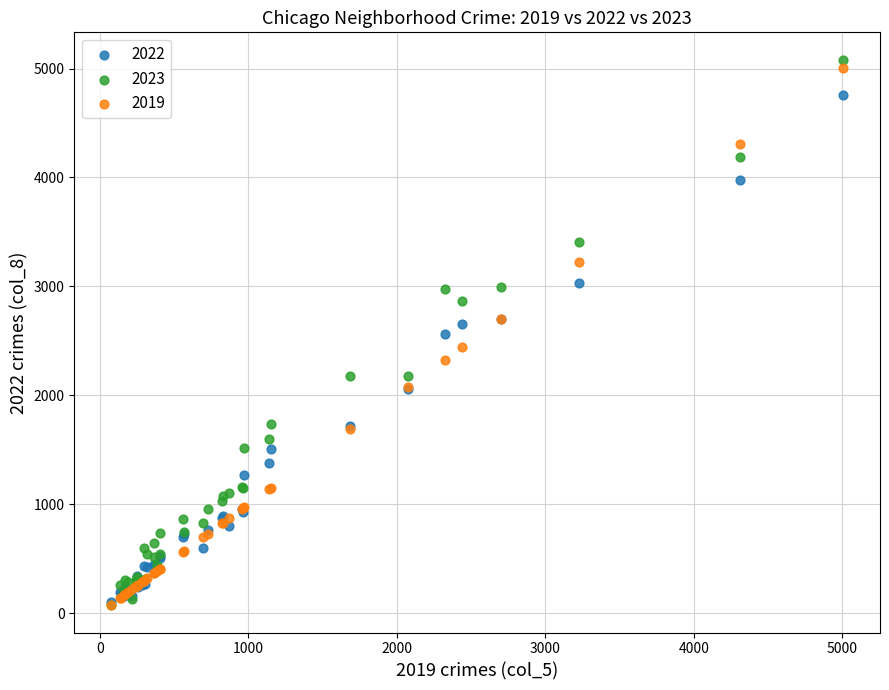

What are all the series names shown in the legend?

2022, 2023, 2019